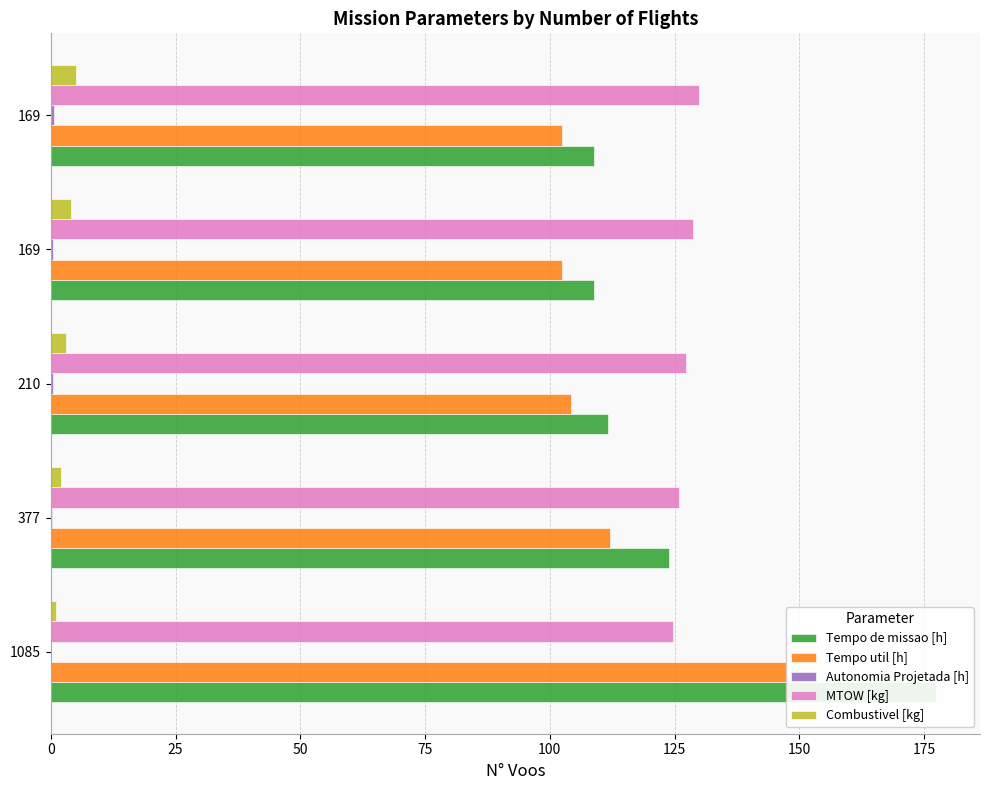

Which has a higher value, 75 or 50?

50